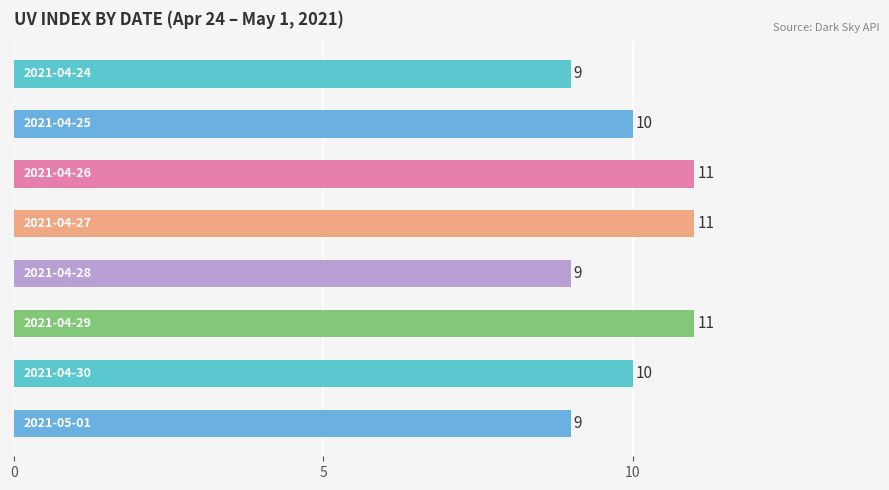

What is the sum of all values?

80